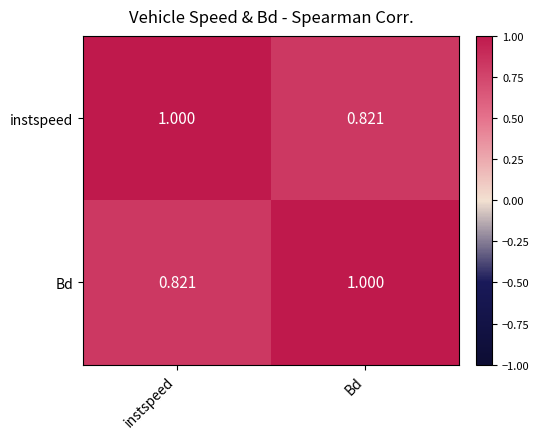

List the labels in order of instspeed value, largest first.

instspeed, Bd